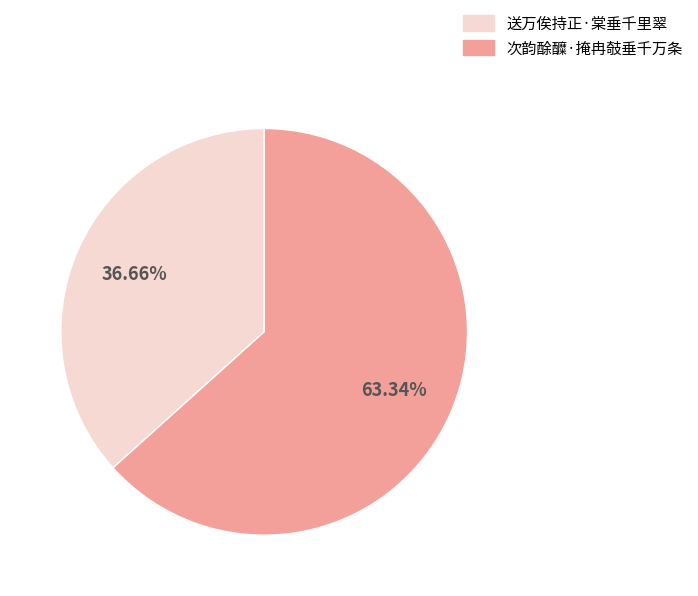

Is there any slice that represents more than half of the pie?

Yes